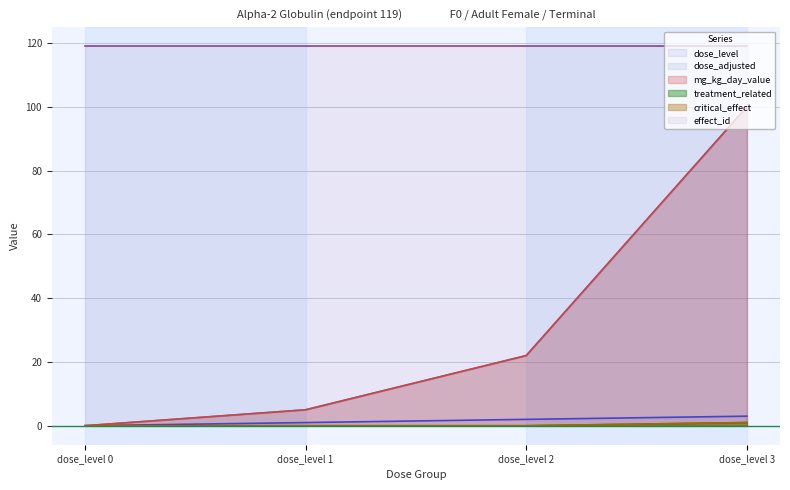

Which series has the largest range (max minus min)?

dose_adjusted